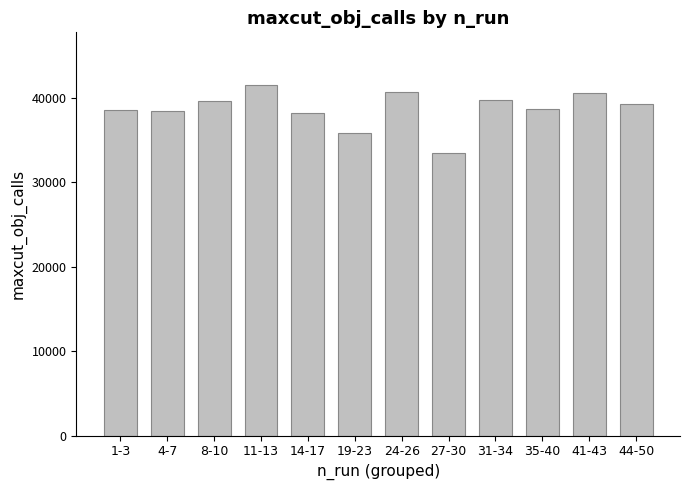

What is the sum of the values at 35-40 and 1-3?

77187